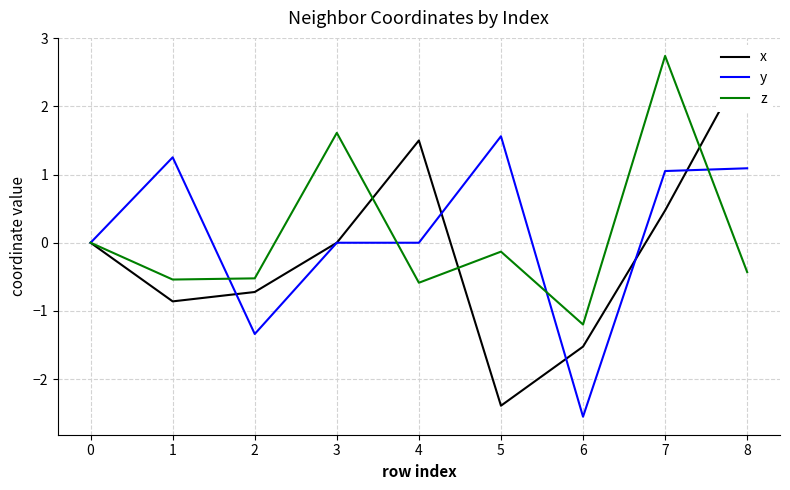

What is the difference between the maximum and second lowest values in the z series?

3.3